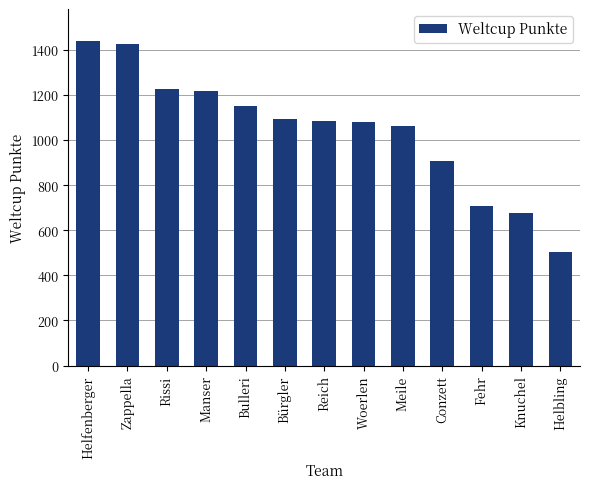

Read the value at Reich, to the nearest 100.

1100